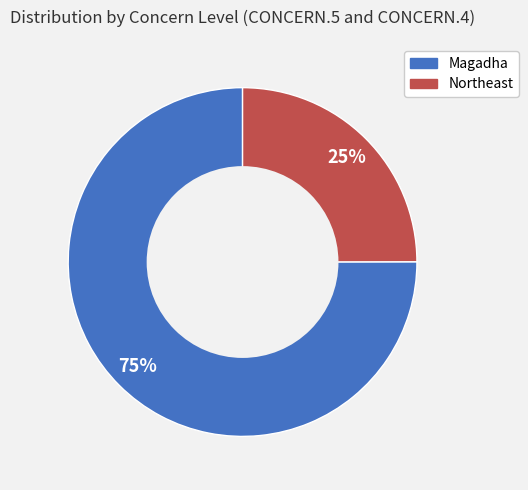

What percentage is the Magadha slice, to the nearest percent?

75%